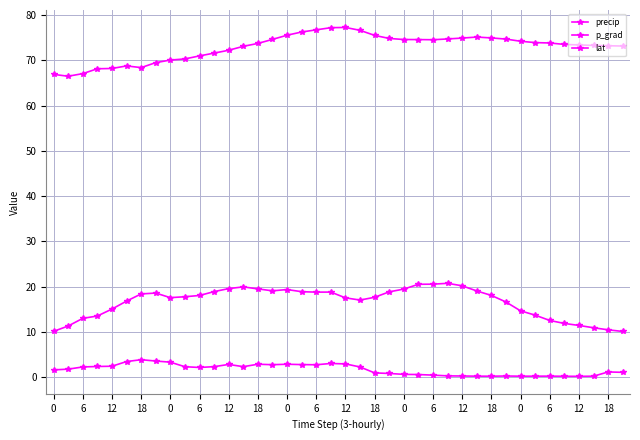

Count the number of data series in this chart.

3